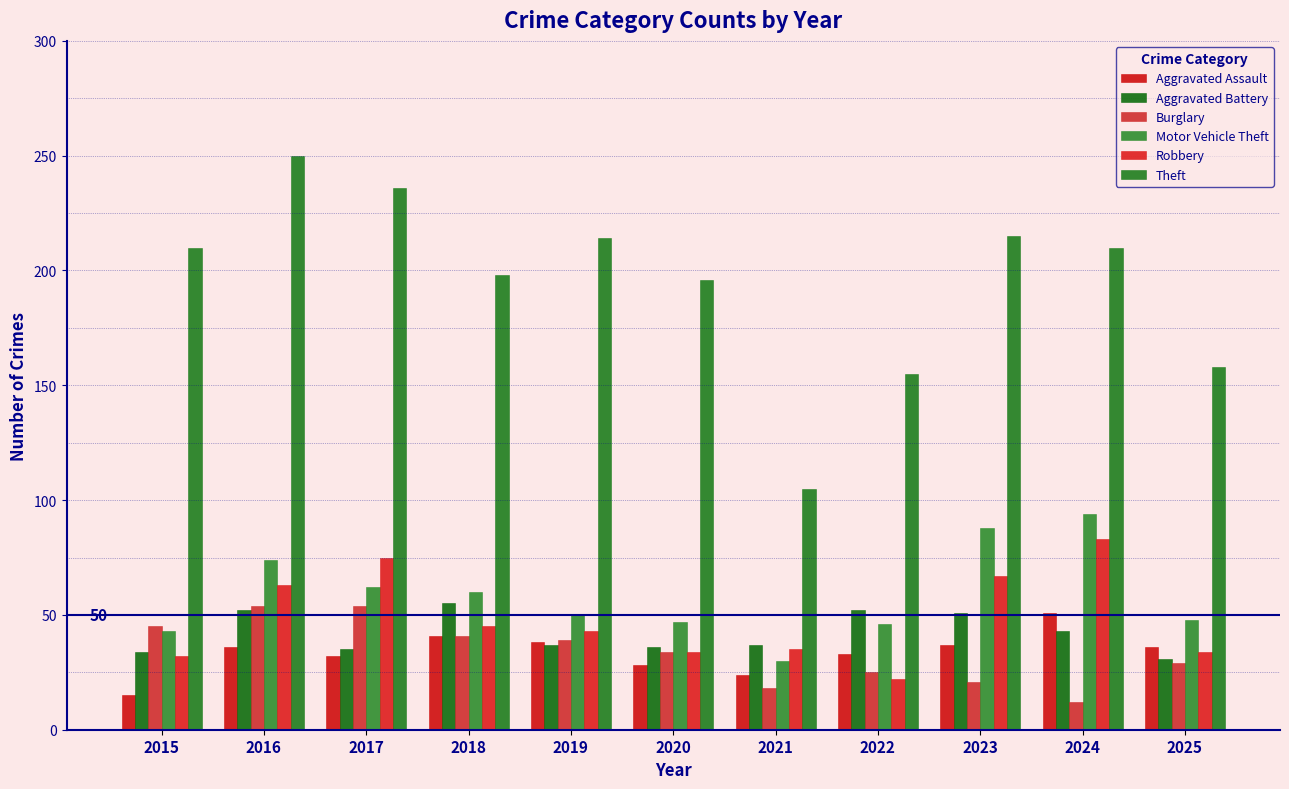

Is it true that Aggravated Assault equals 32 at 2017?

True